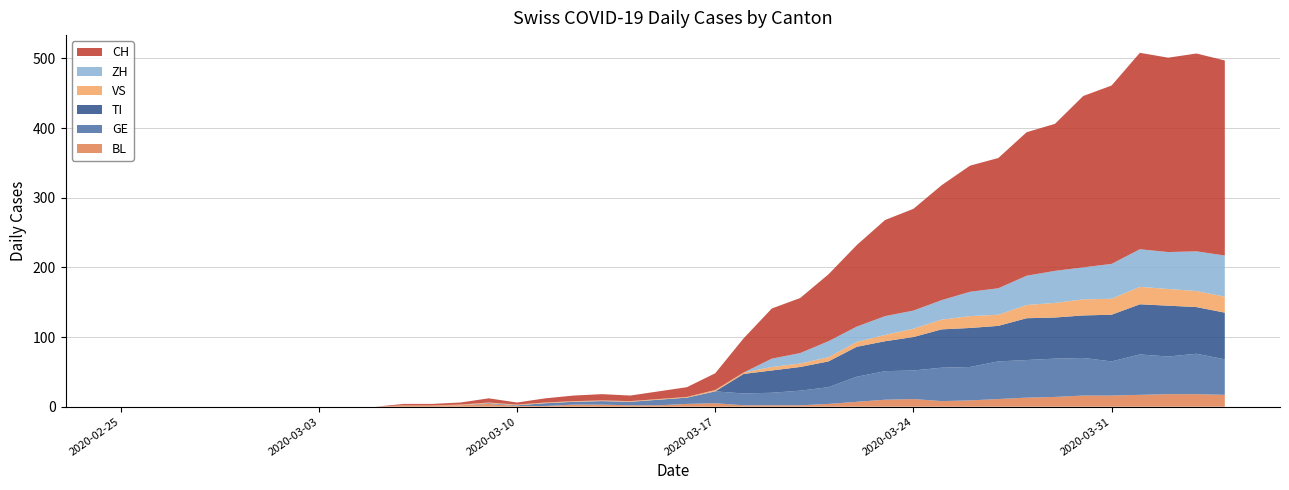

Reading left to right, transcribe all the data shown in this chart.

BL: 0	0	0	0	0	0	0	0	0	0	2	2	2	4	1	1	3	3	2	2	4	5	2	2	2	4	7	10	11	8	9	11	13	14	16	16	17	18	18	17
GE: 0	0	0	0	0	0	0	0	0	0	0	0	0	1	1	4	4	5	5	8	9	17	17	18	21	24	36	41	41	48	48	54	54	55	54	49	58	54	58	51
TI: 0	0	0	0	0	0	0	0	0	0	0	0	0	0	0	0	0	0	0	0	0	0	28	32	34	37	43	43	48	55	56	51	60	59	61	67	72	73	67	67
VS: 0	0	0	0	0	0	0	0	0	0	0	0	1	1	1	1	1	1	1	1	1	2	2	5	5	6	7	9	12	14	17	16	19	21	23	23	25	24	23	23
ZH: 0	0	0	0	0	0	0	0	0	0	0	0	0	0	0	0	0	0	0	0	0	0	0	12	15	23	22	27	26	28	35	38	42	46	46	50	54	53	57	59
CH: 0	0	0	0	0	0	0	0	0	0	2	2	3	6	3	6	8	9	8	11	14	24	49	72	79	96	117	138	146	165	181	187	206	211	246	256	282	279	284	280